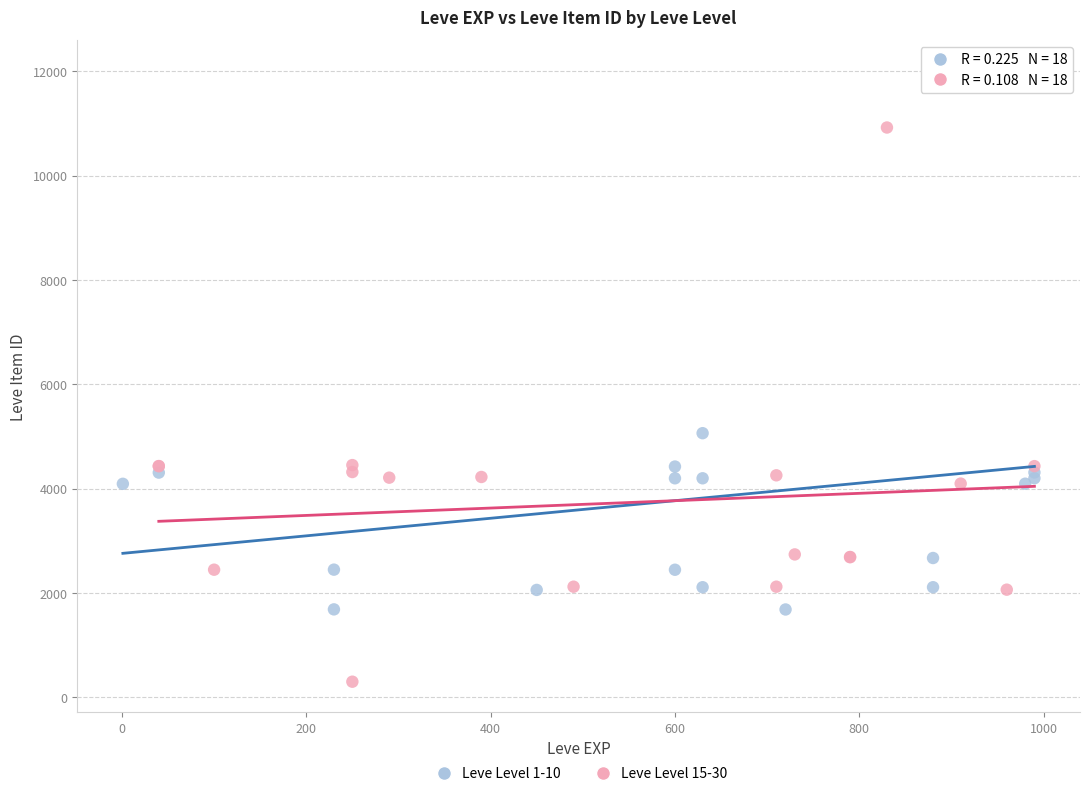

Which series contains the highest Y value?

Leve Level 1-10